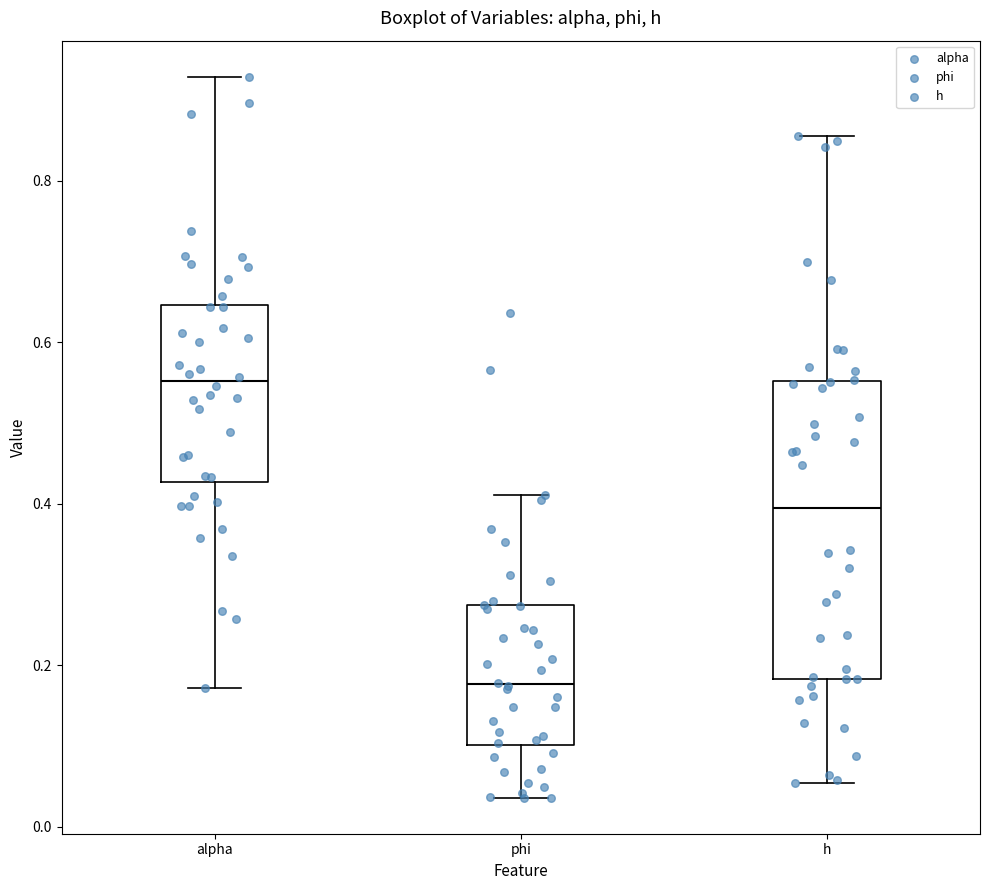

Comparing the boxes themselves (not the whiskers), which one is the tallest?

h